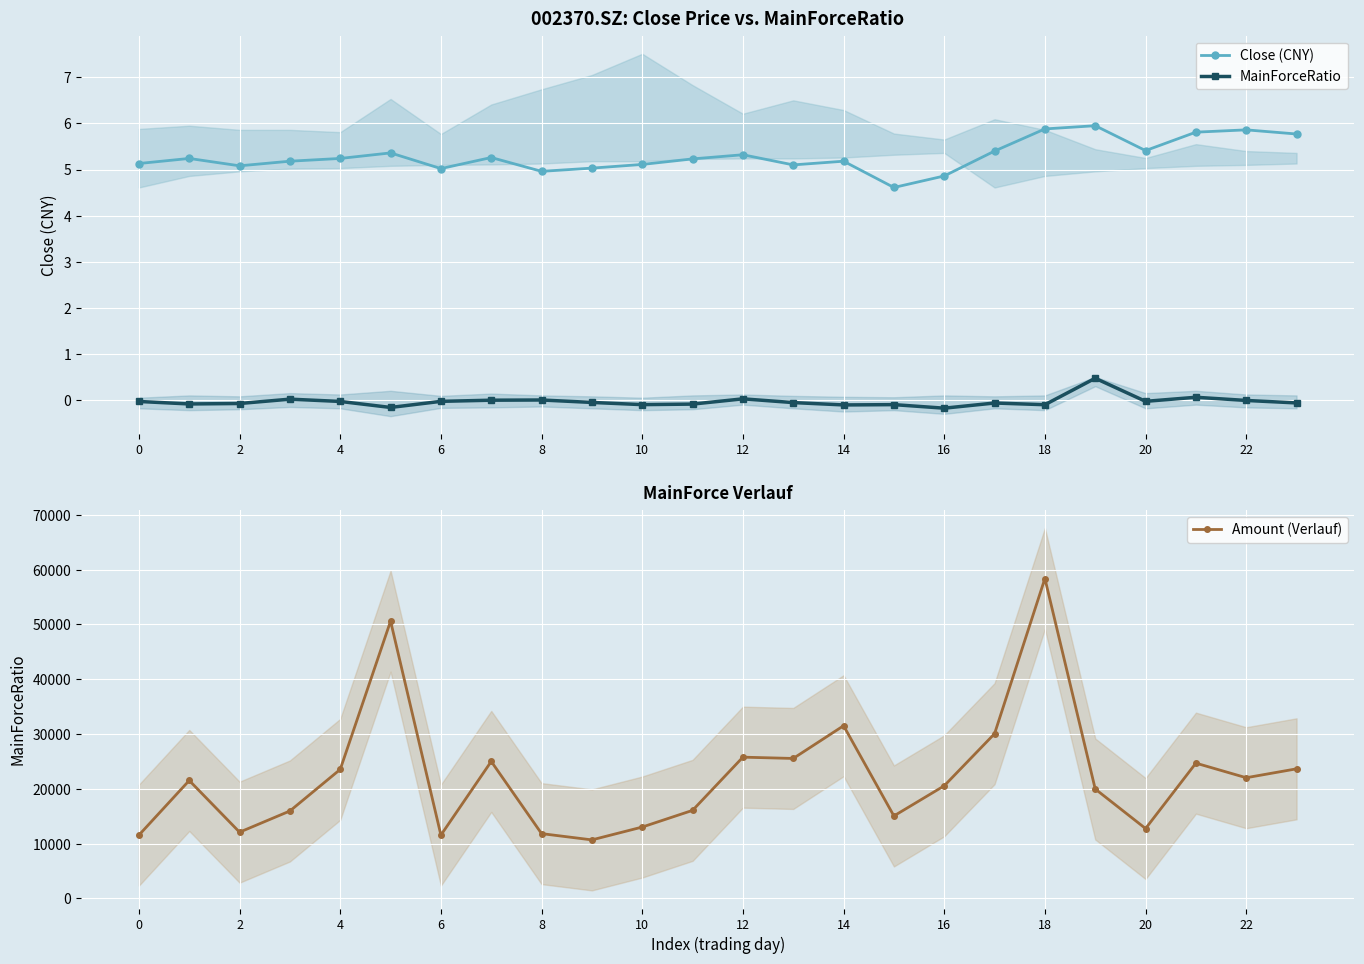

At which category does Amount (Verlauf) reach its first local valley?

2